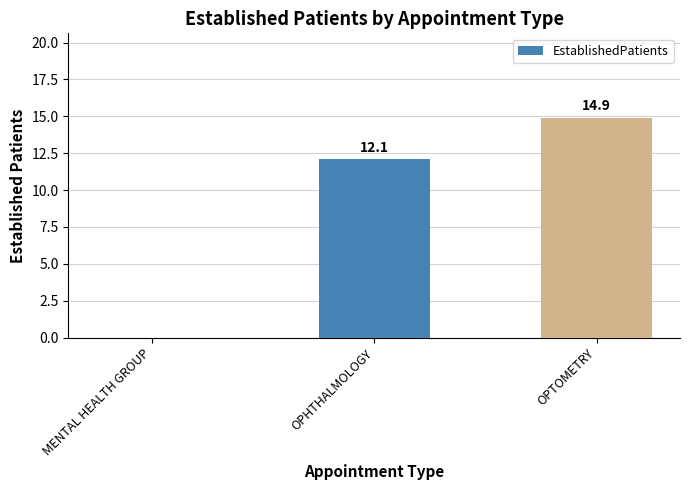

How many positive values are there?

2